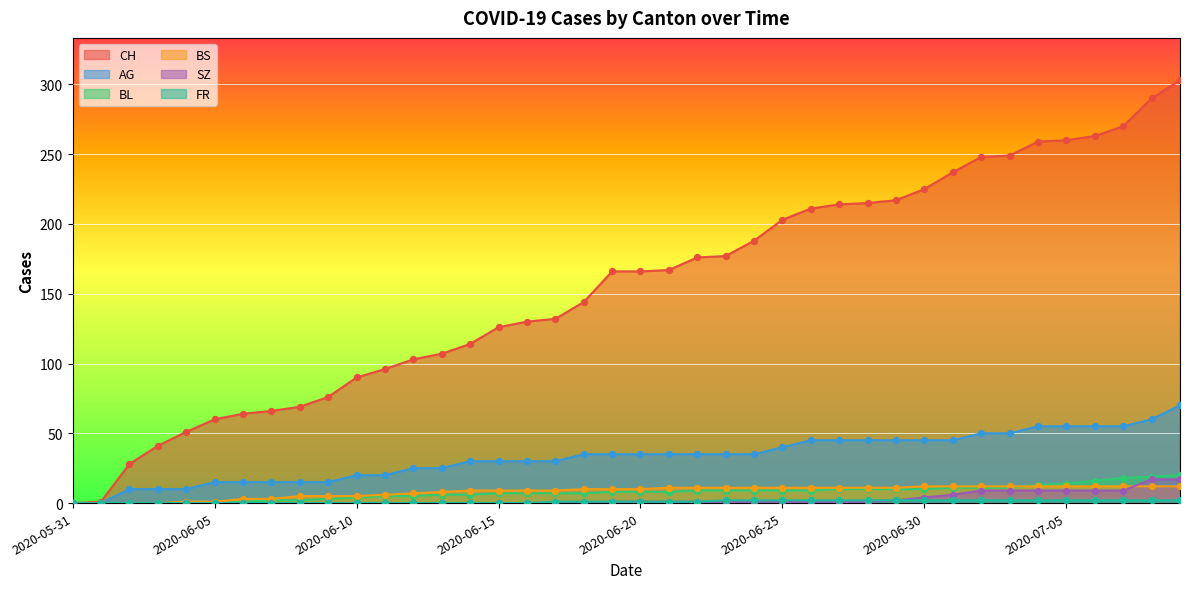

What is the total value across all series at 2020-06-09?

99